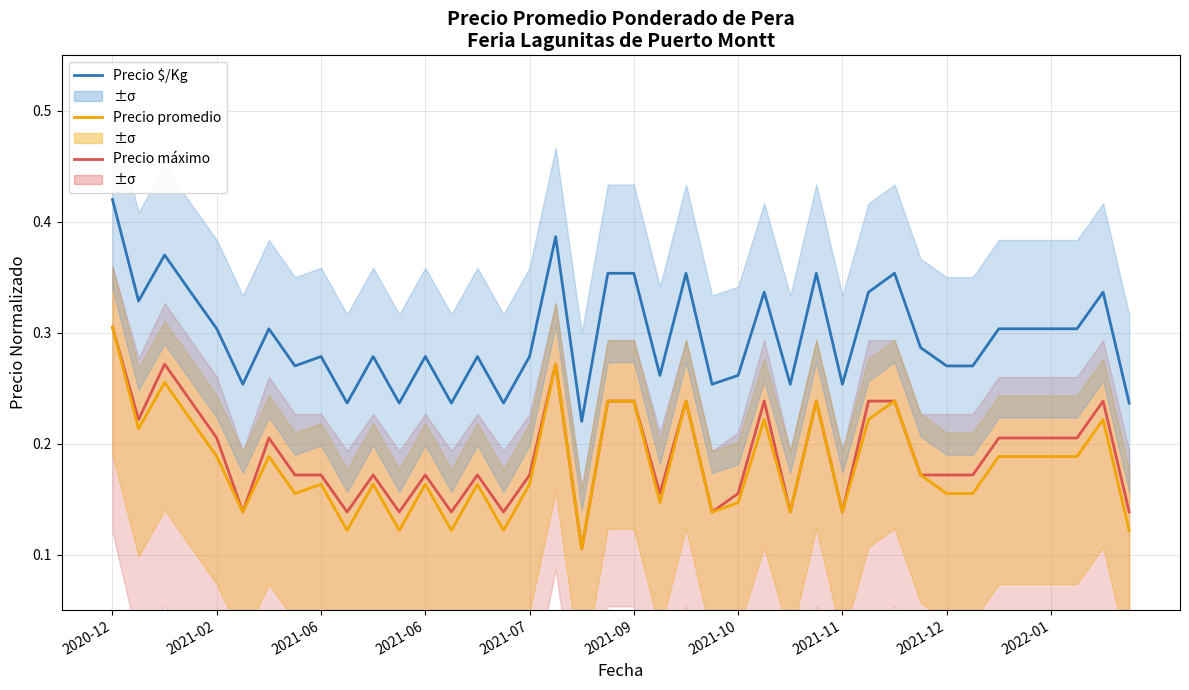

What value does the Precio $/Kg series have at 26?

0.3